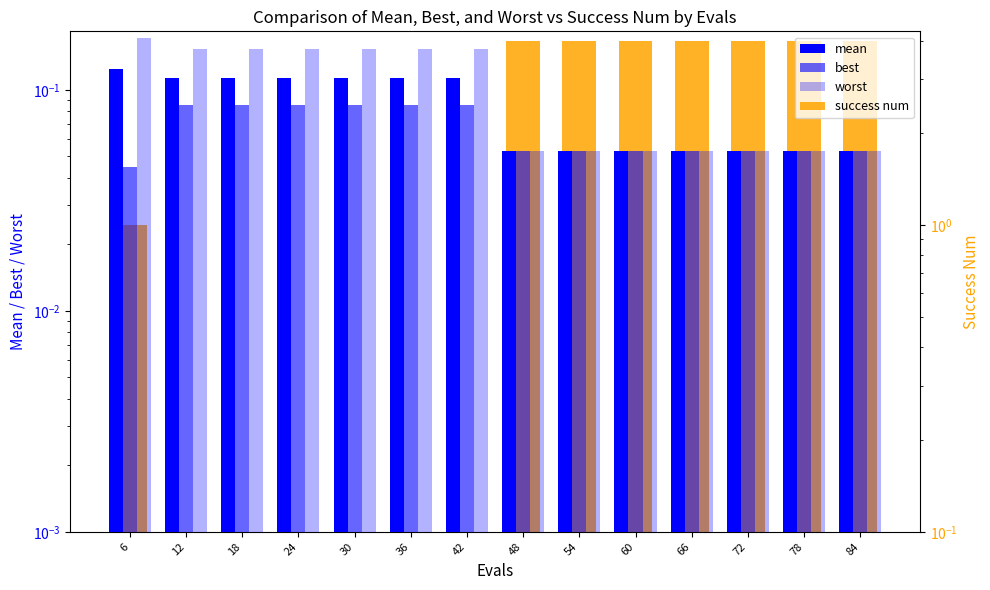

Where is best nearest to the value 0?

6